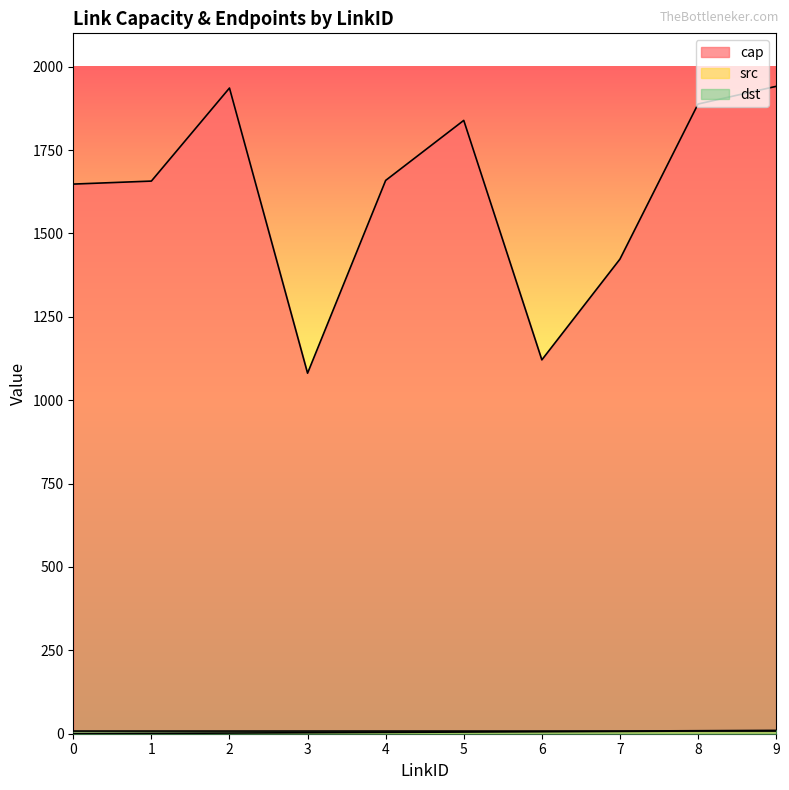

What is the value of the src point at the 2nd from the left?

1